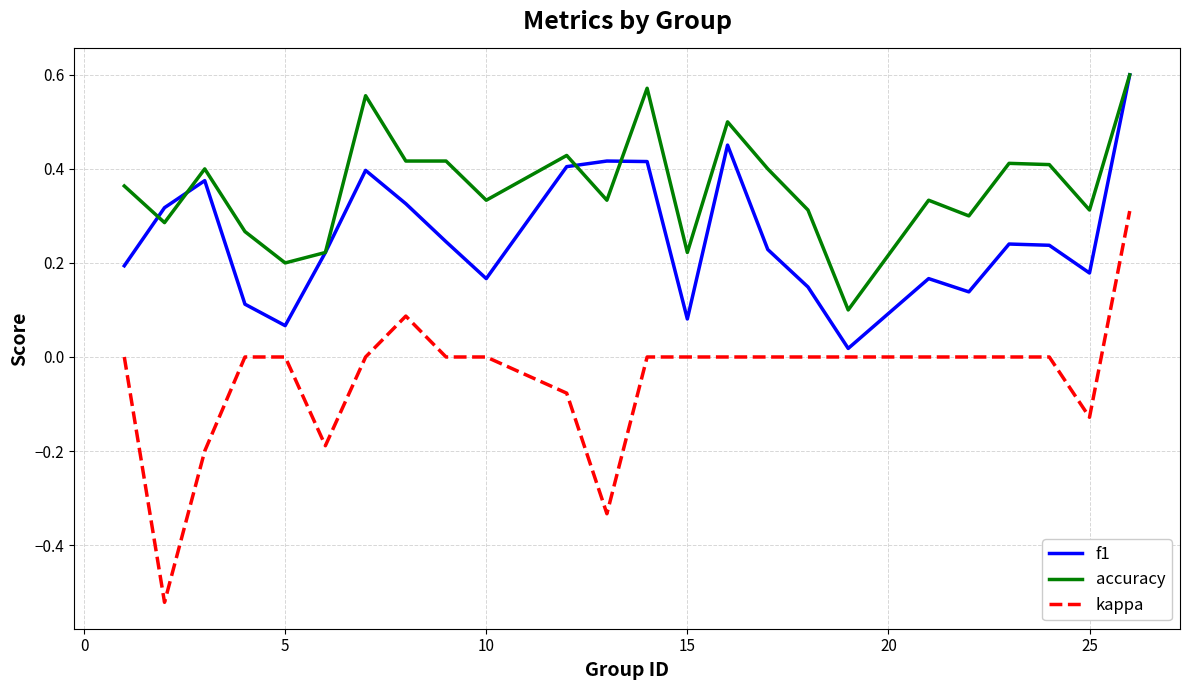

True or false: kappa and accuracy intersect in this chart.

False